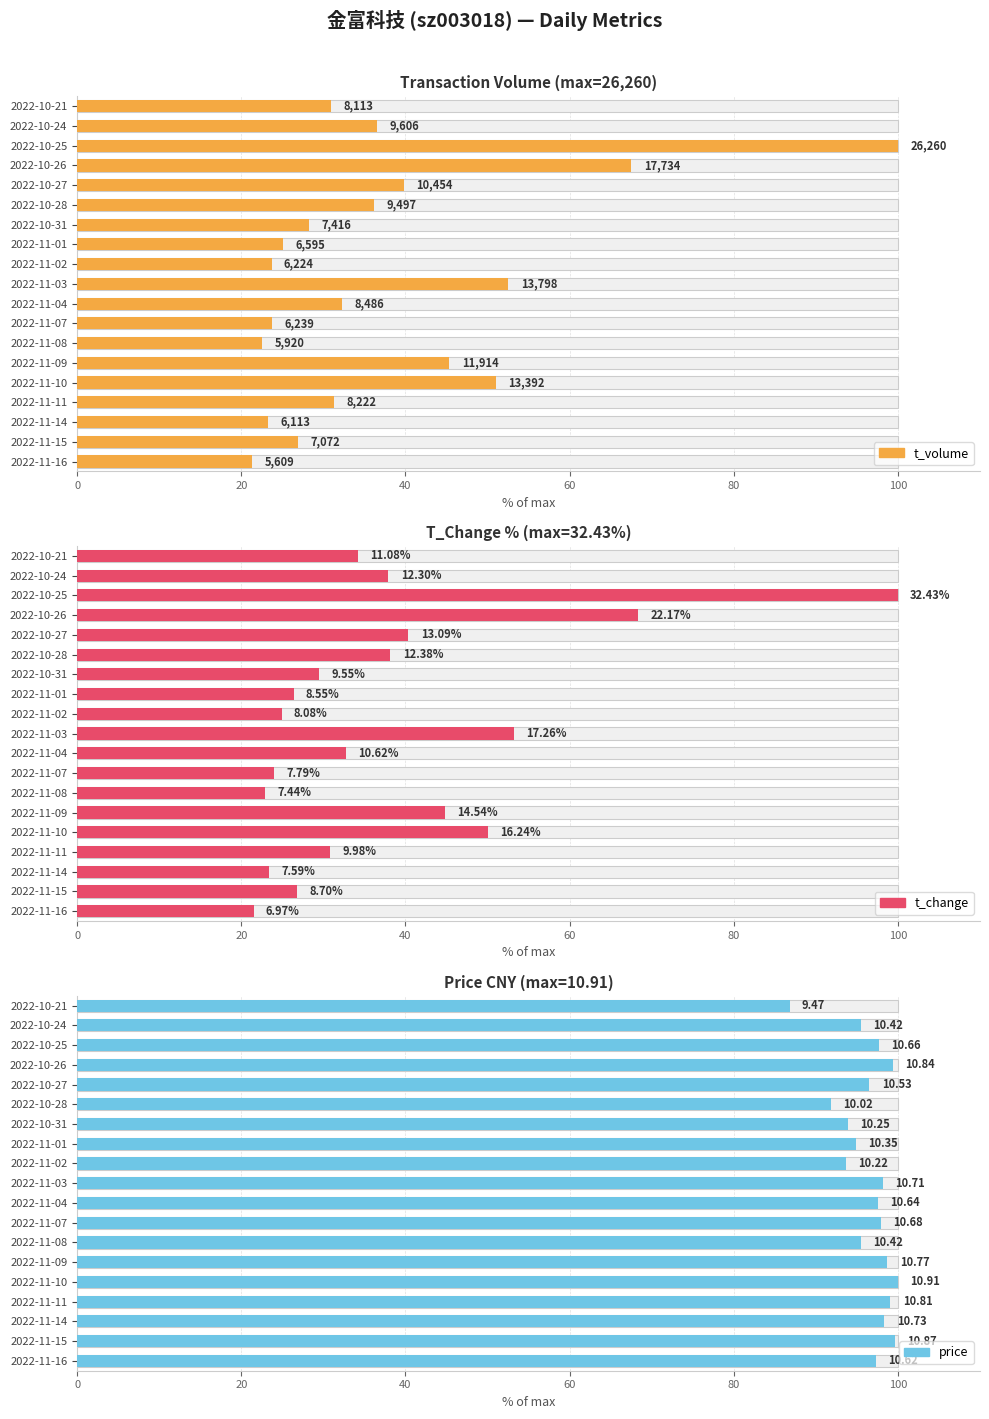

Reading right to left, list all the values displayed in this chart.

t_volume: 30.9	36.6	100.0	67.5	39.8	36.2	28.2	25.1	23.7	52.5	32.3	23.8	22.5	45.4	51.0	31.3	23.3	26.9	21.4
t_change: 34.2	37.9	100.0	68.4	40.4	38.2	29.4	26.4	24.9	53.2	32.7	24.0	22.9	44.8	50.1	30.8	23.4	26.8	21.5
price: 86.8	95.5	97.7	99.4	96.5	91.8	94.0	94.9	93.7	98.2	97.5	97.9	95.5	98.7	100.0	99.1	98.4	99.6	97.3